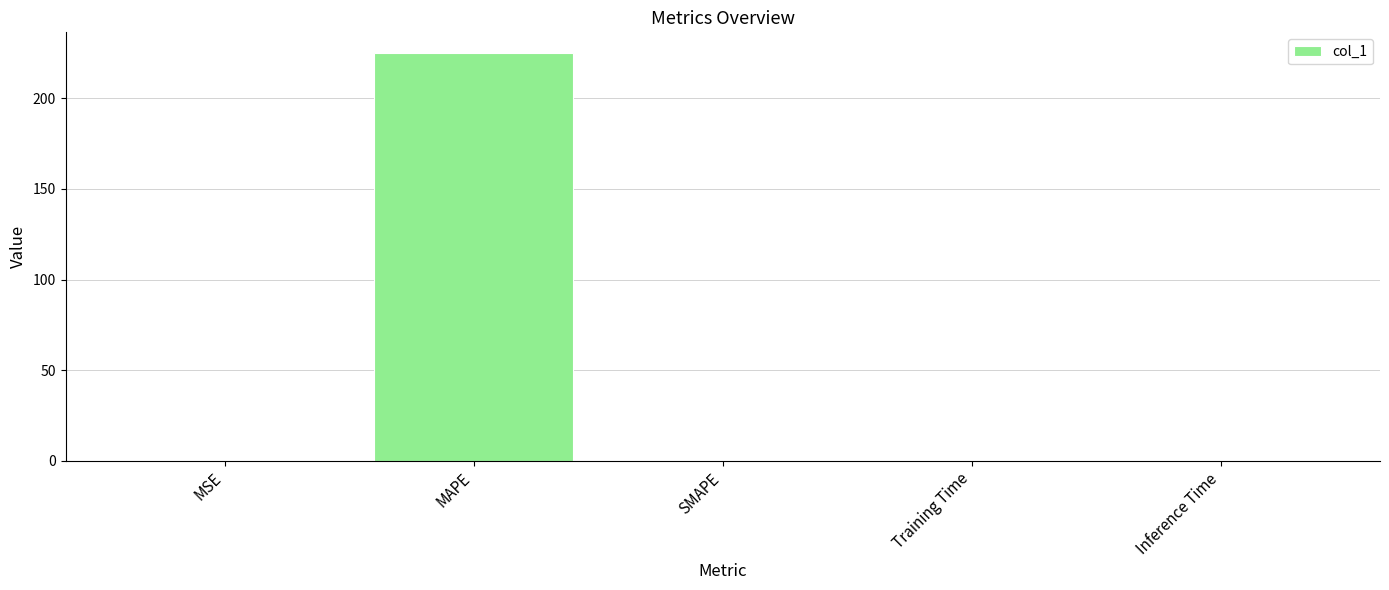

What is the change in value from MAPE to Inference Time?

-225.2